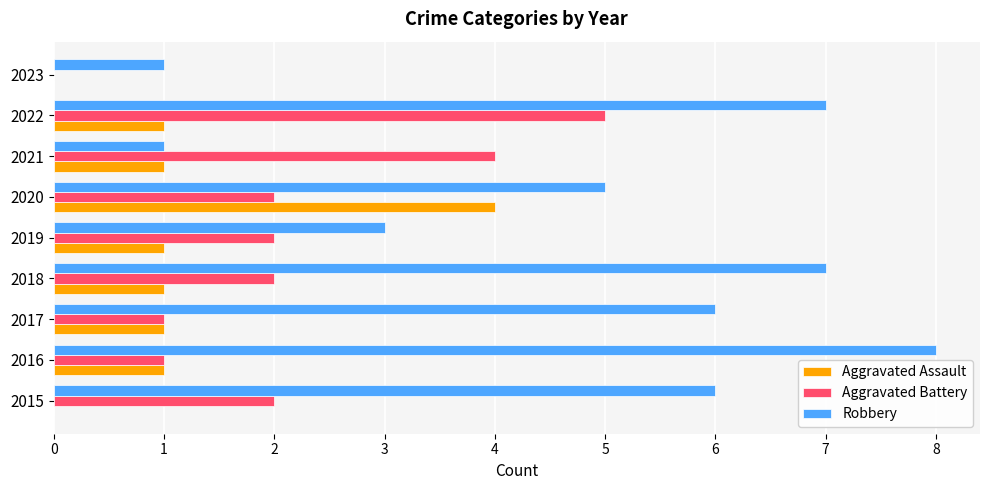

True or false: Robbery has a value of 8 at 2015.

False